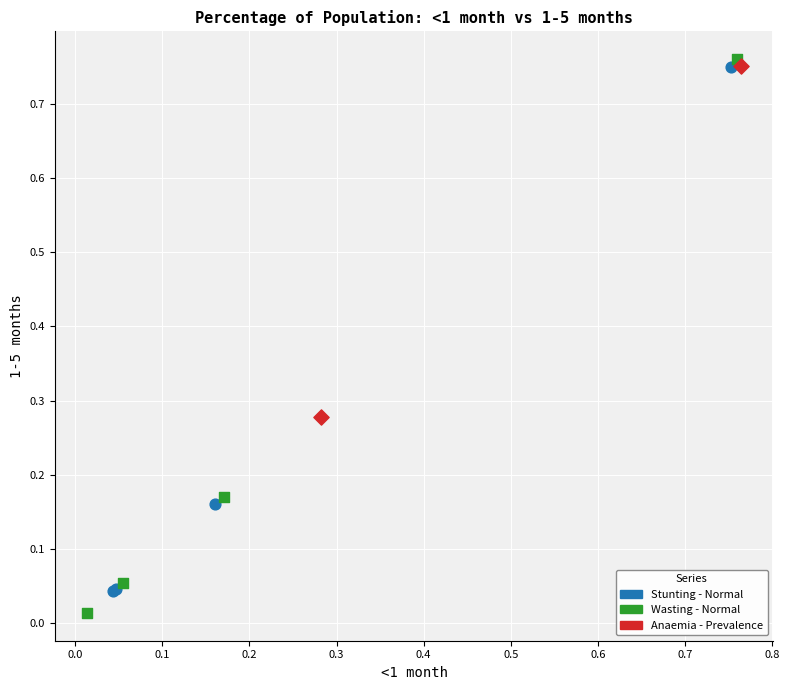

Which series reaches the minimum Y coordinate?

Wasting - Normal